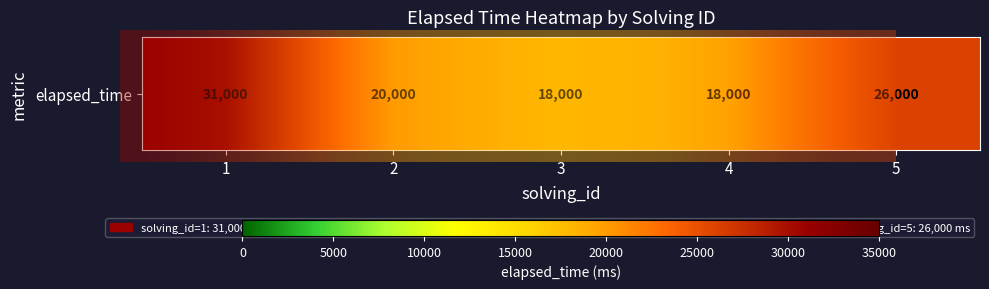

How many categories are shown in the chart?

5